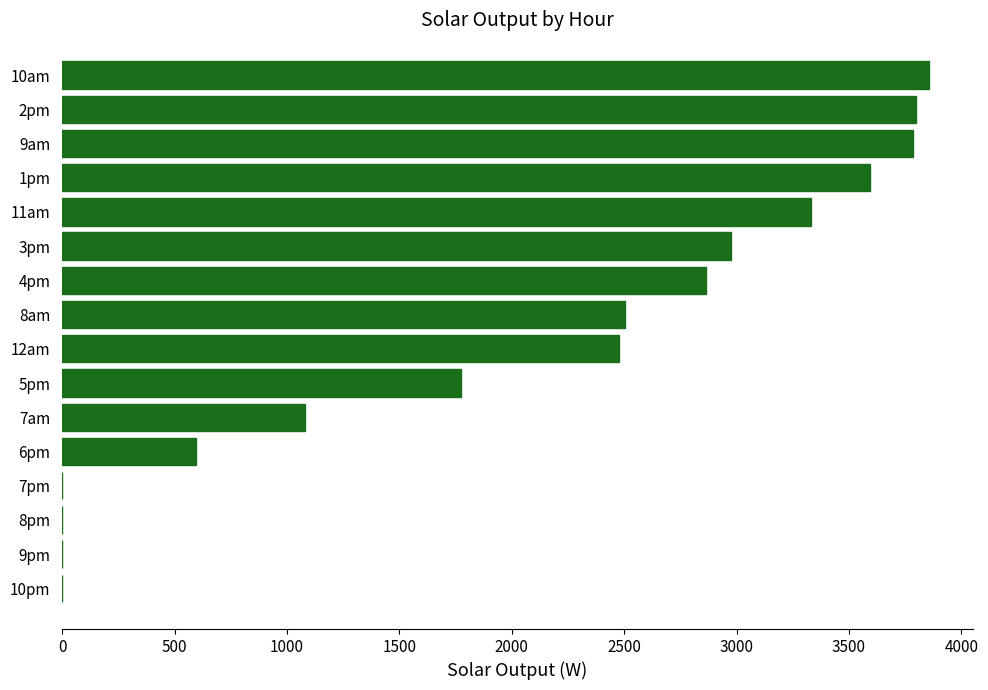

The value at 9pm is 0.0. True or false?

True